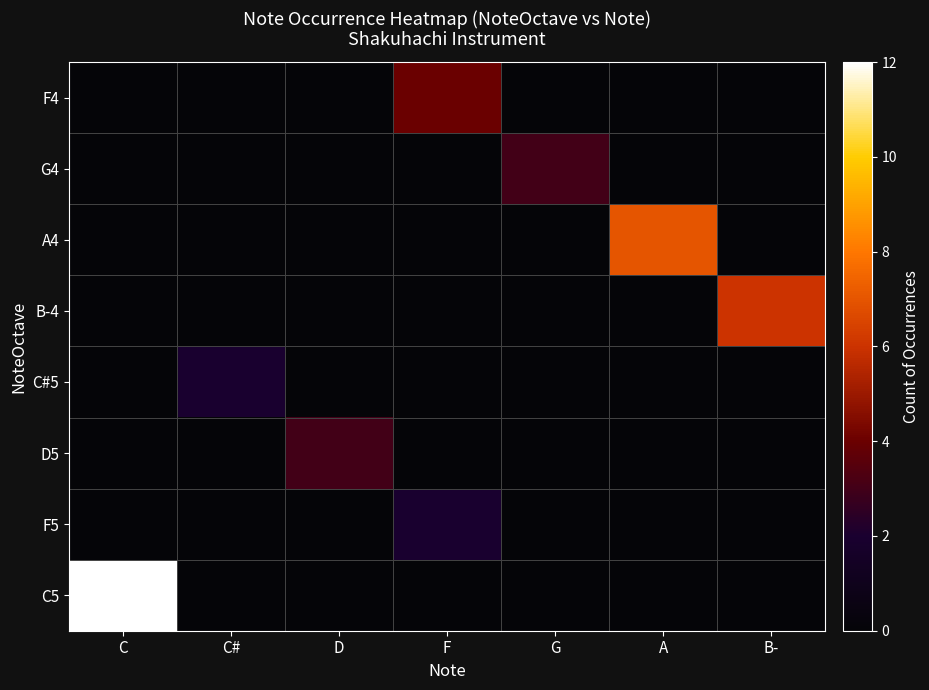

At which category does the chart reach its peak across all series?

C